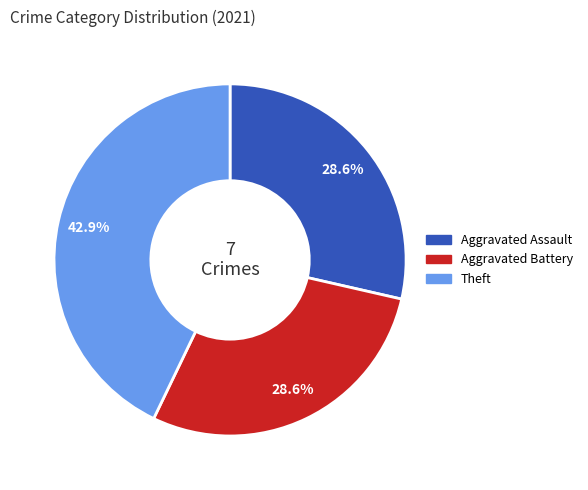

How many slices are in this pie chart?

3